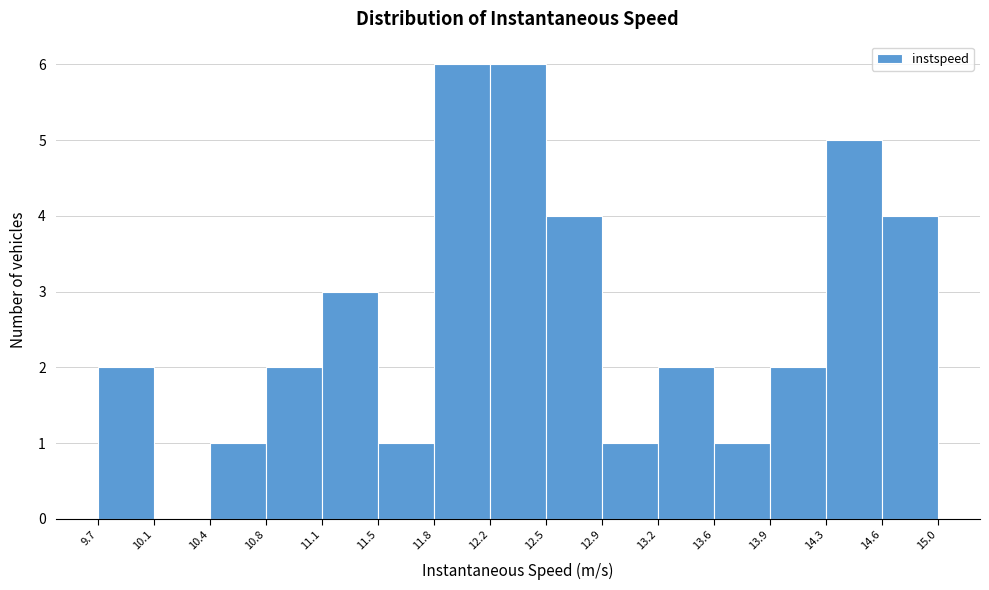

What is the height of the bar covering 14.3 to 14.6 on the x-axis? The values are not printed on the chart, so give them approximately, as read against the axis.

5